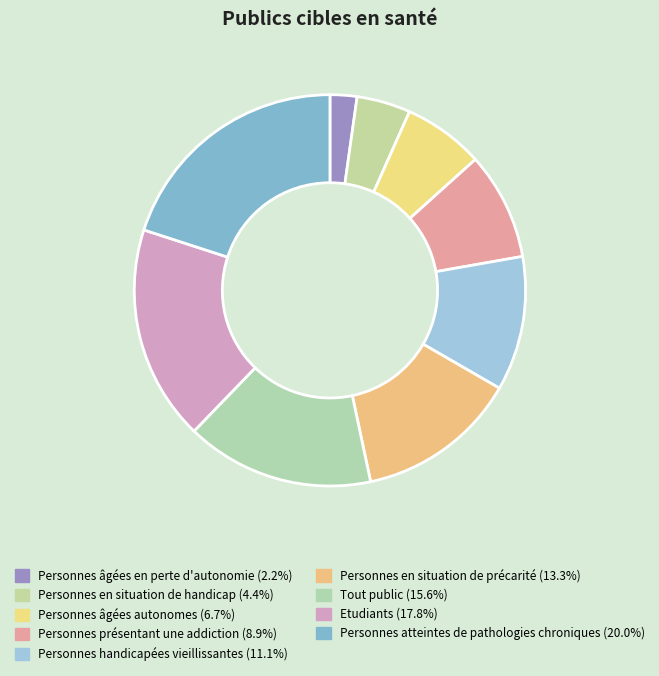

Does Personnes atteintes de pathologies chroniques represent more than half of the total?

No